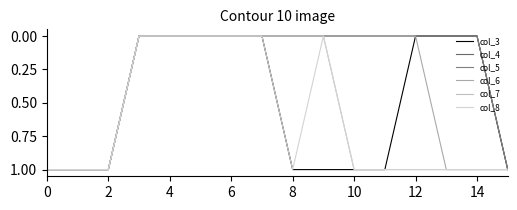

True or false: col_6 and col_8 cross at least once.

False